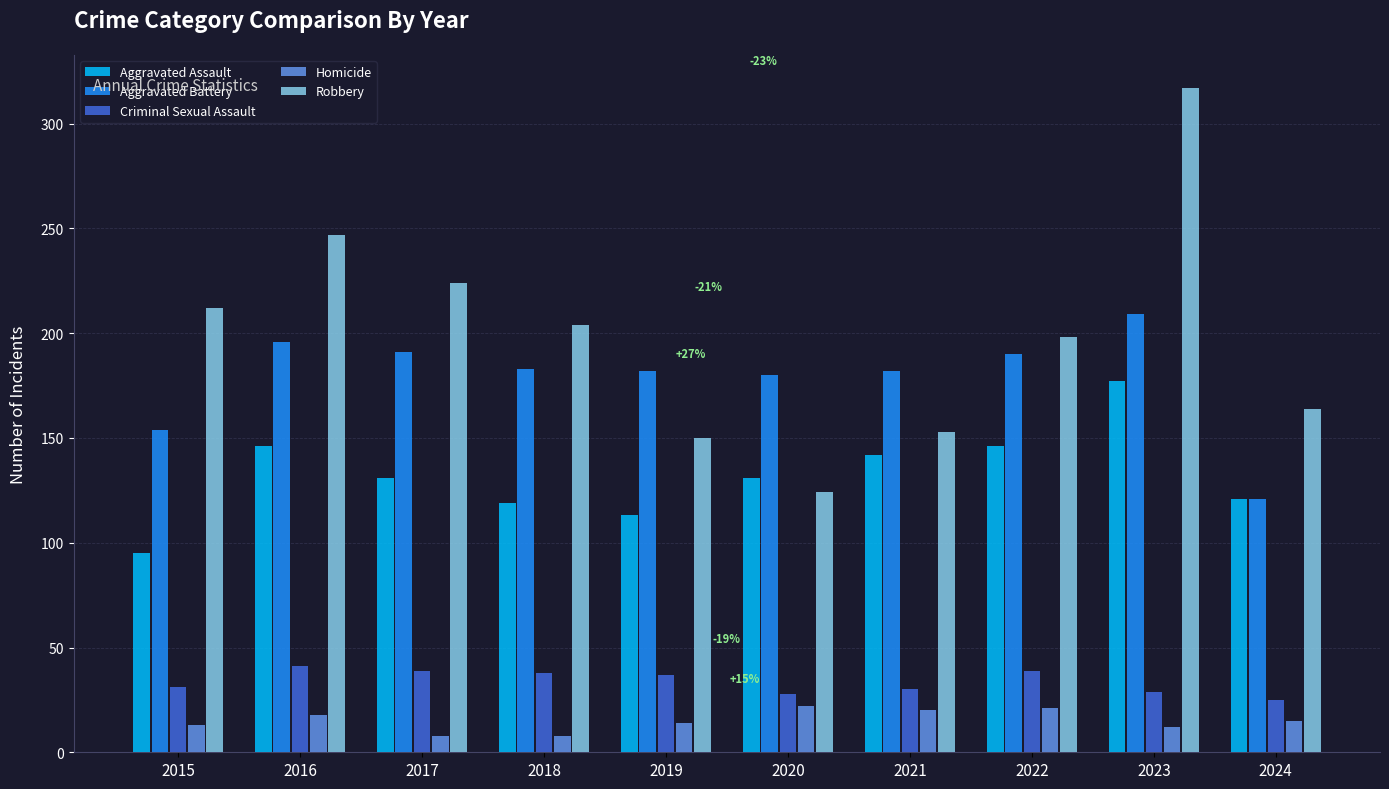

At 2015, list the series in order from smallest to largest.

Homicide, Criminal Sexual Assault, Aggravated Assault, Aggravated Battery, Robbery